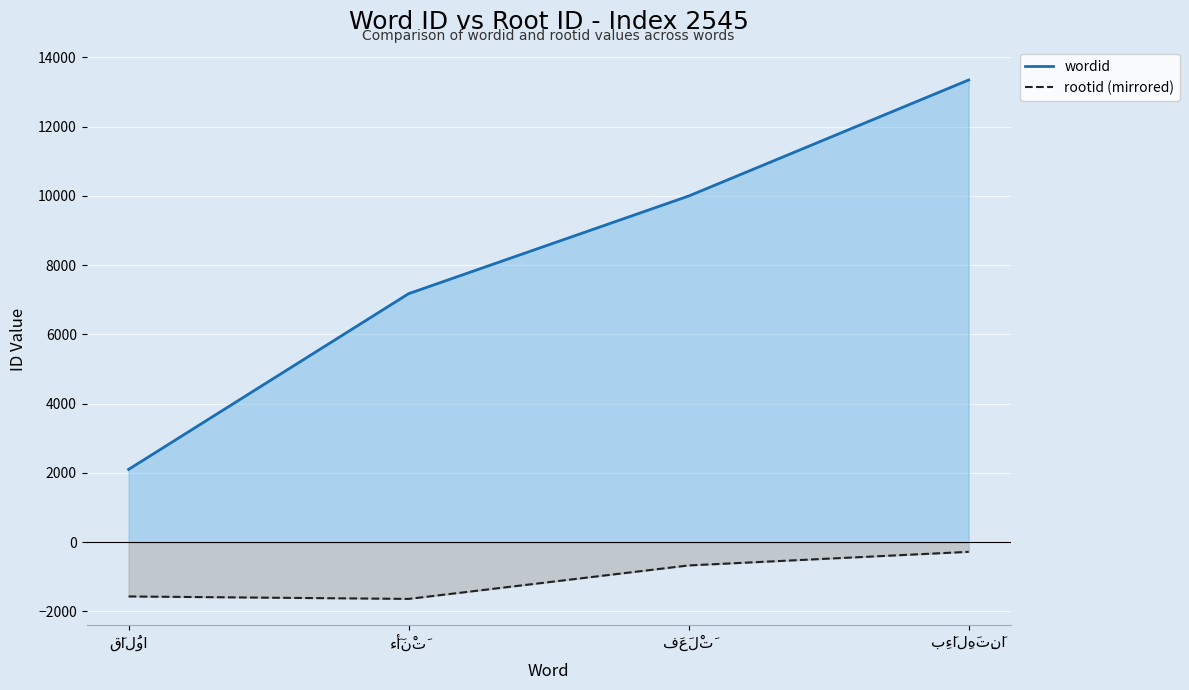

What is the total value across all series at فَعَلْتَ?

9326